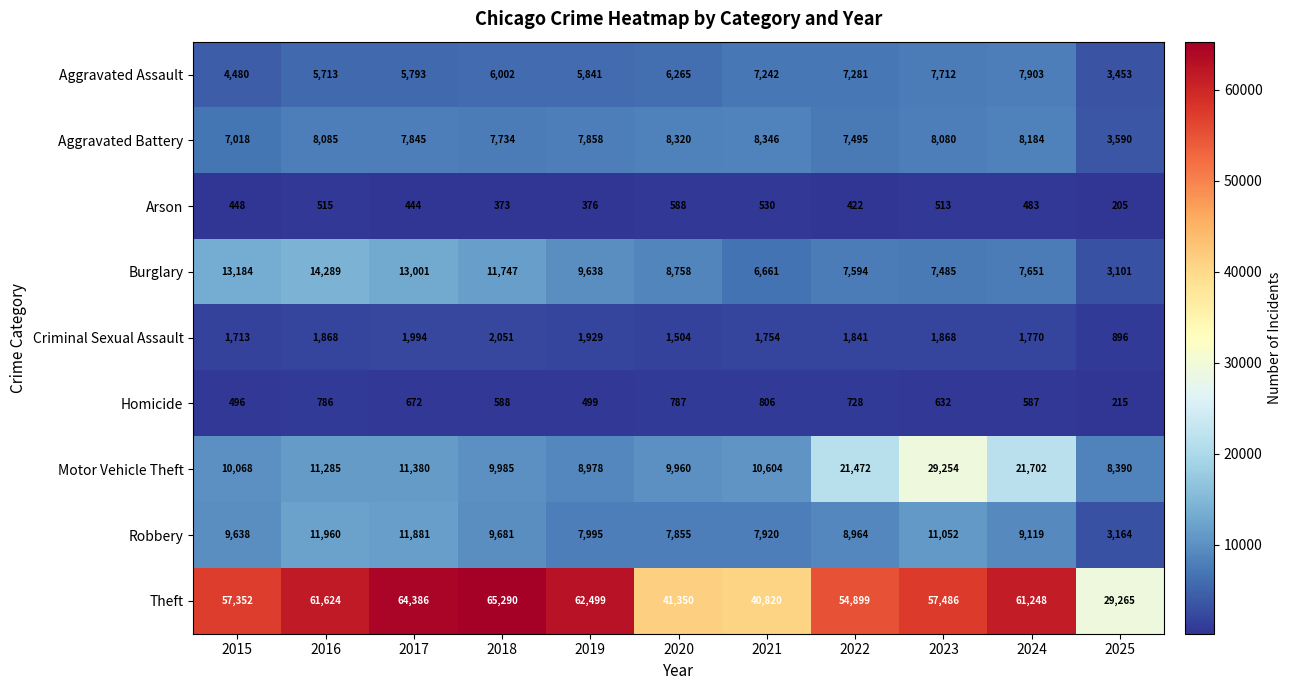

Is it true that Theft equals 25356 at 2021?

False